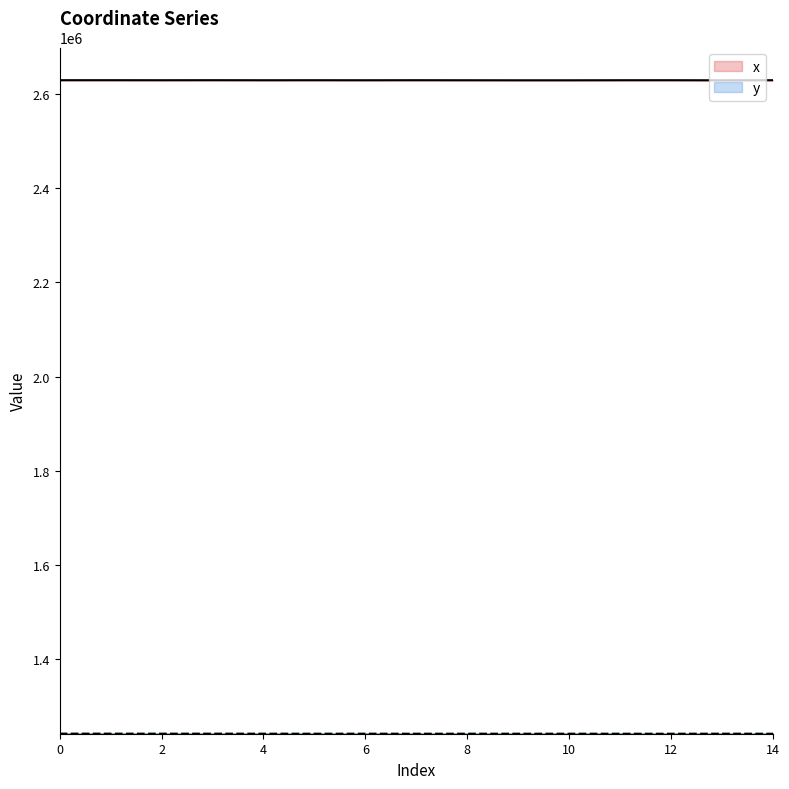

What is the total value across all series at 12?

3871111.6